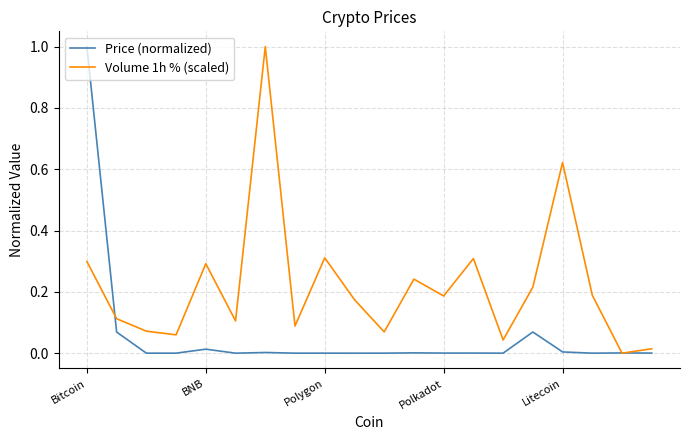

Rank the series by their average value, from highest to lowest.

Volume 1h % (scaled), Price (normalized)